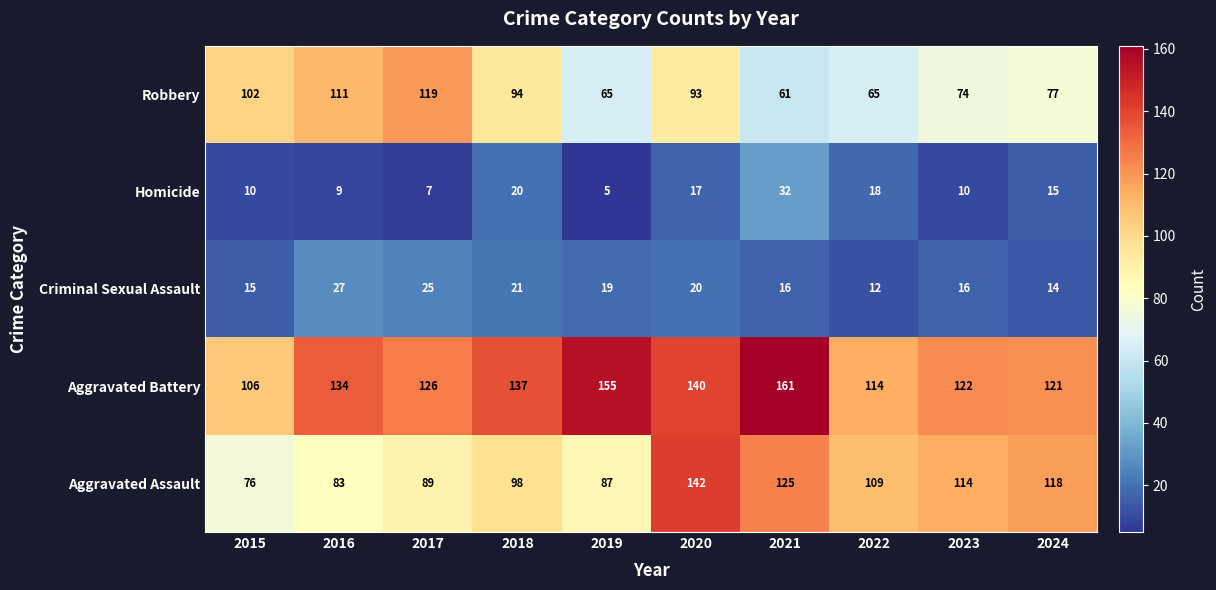

Where does the Aggravated Assault series first go above 109?

2020